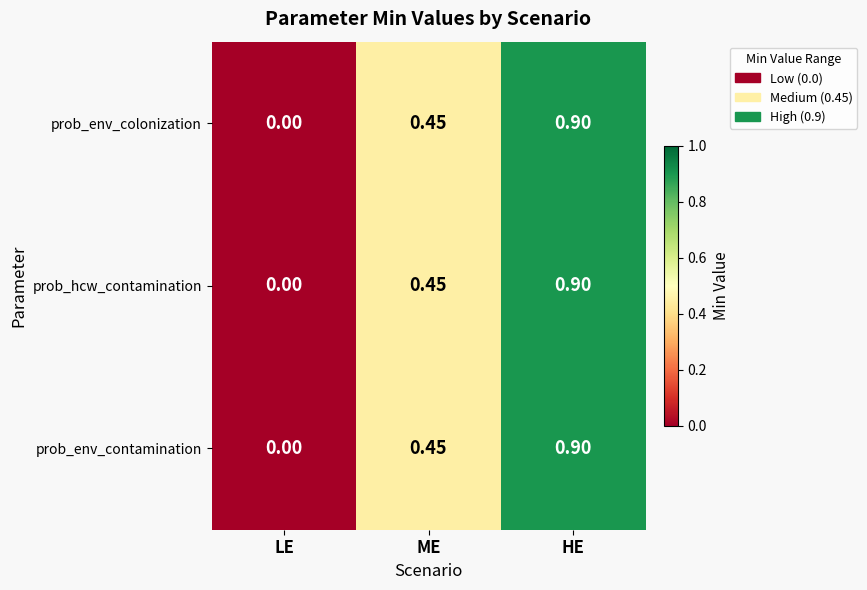

Is the value of prob_env_contamination at LE greater than the value of prob_hcw_contamination at ME?

No